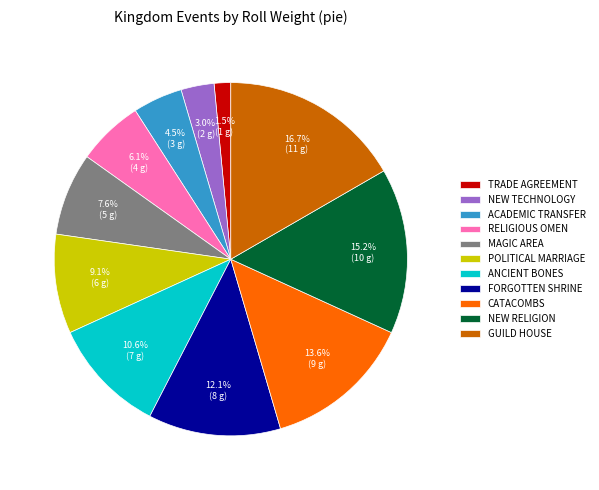

Which slice is the largest?

GUILD HOUSE